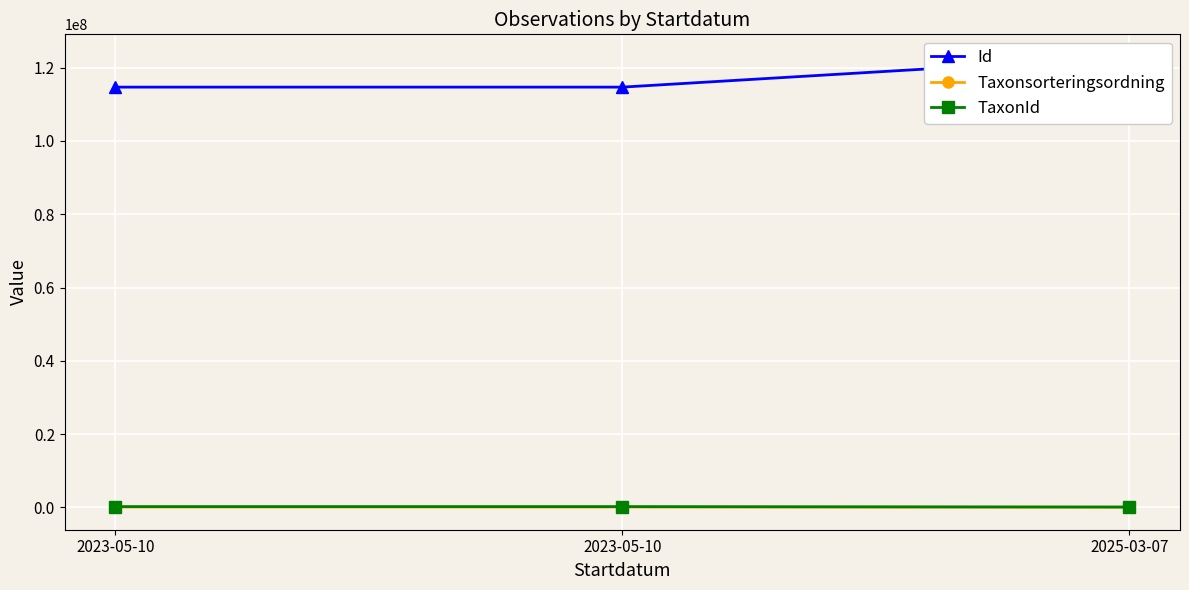

Reading left to right, list all the values displayed in this chart.

Id: 114670035	114670034	122930303
Taxonsorteringsordning: 104737	96610	57640
TaxonId: 221144	221945	103021